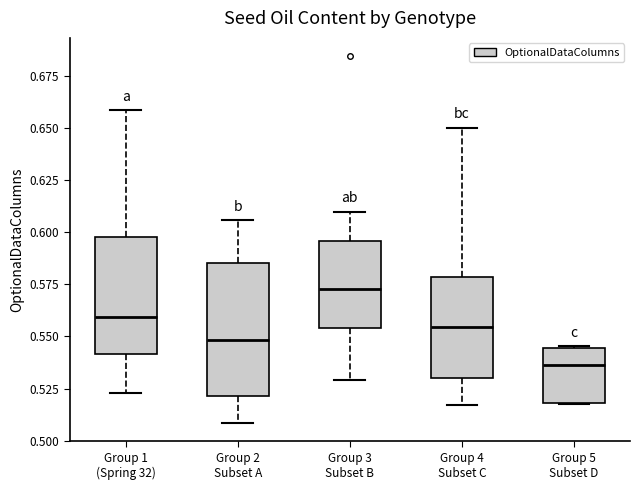

Reading left to right, transcribe this box plot: for each box, give where its median line is, the range the box spans, and where its two whiskers end, as read against the y-axis. The values are not printed on the chart, so give them approximately, as read against the axis.

Group 1 (Spring 32): median 0.560, box 0.540 to 0.600, whiskers 0.525 to 0.660
Group 2 Subset A: median 0.550, box 0.520 to 0.585, whiskers 0.510 to 0.605
Group 3 Subset B: median 0.575, box 0.555 to 0.595, whiskers 0.530 to 0.610
Group 4 Subset C: median 0.555, box 0.530 to 0.580, whiskers 0.515 to 0.650
Group 5 Subset D: median 0.535, box 0.520 to 0.545, whiskers 0.515 to 0.545